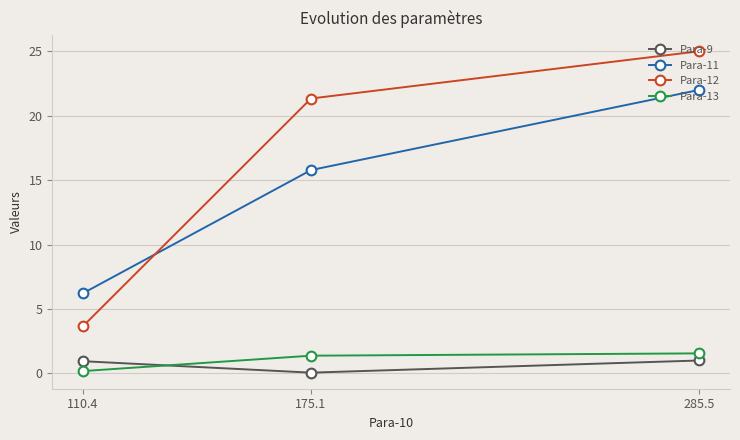

What is the value of the Para-9 point at the 1st from the left?

0.9